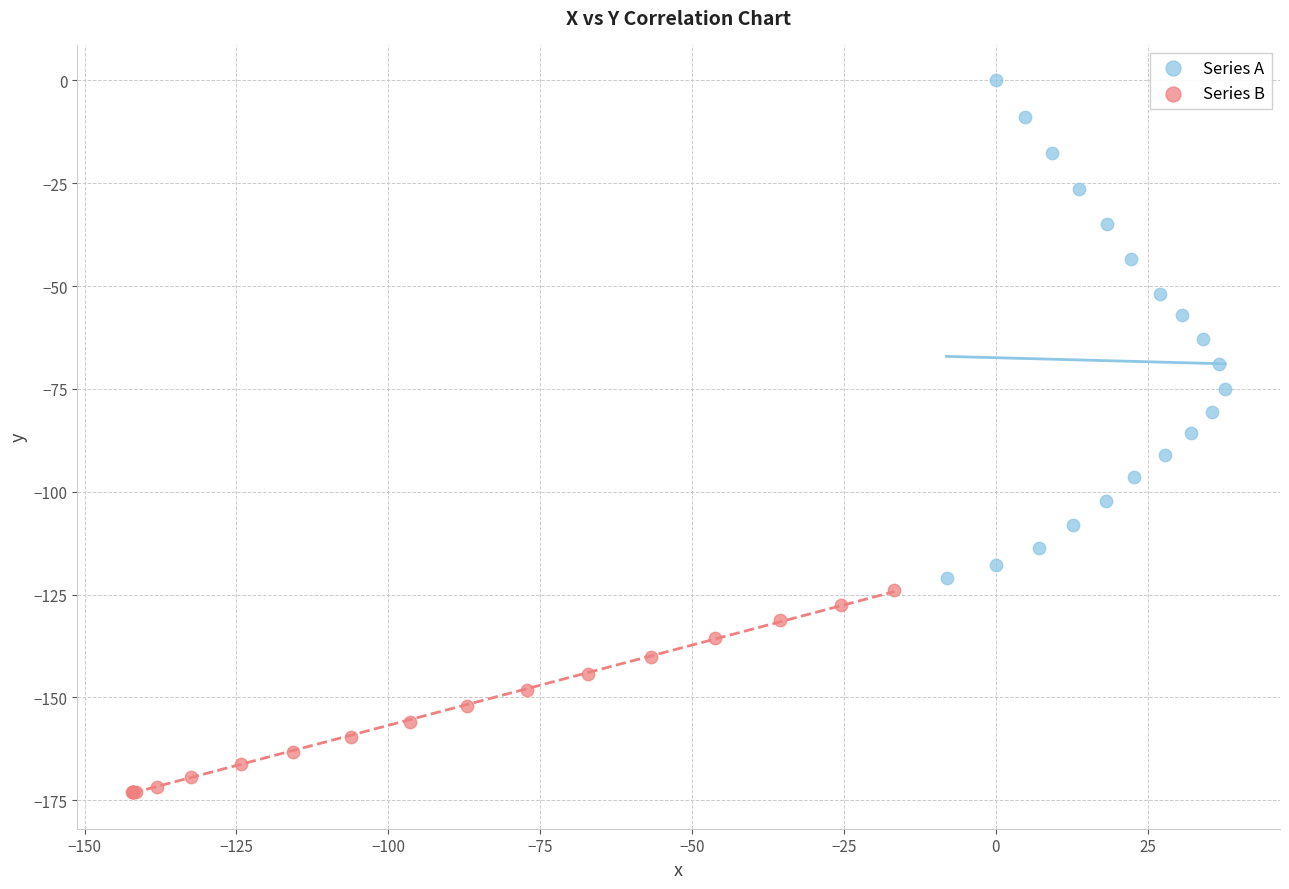

Which series has the largest Y range (max minus min)?

Series A